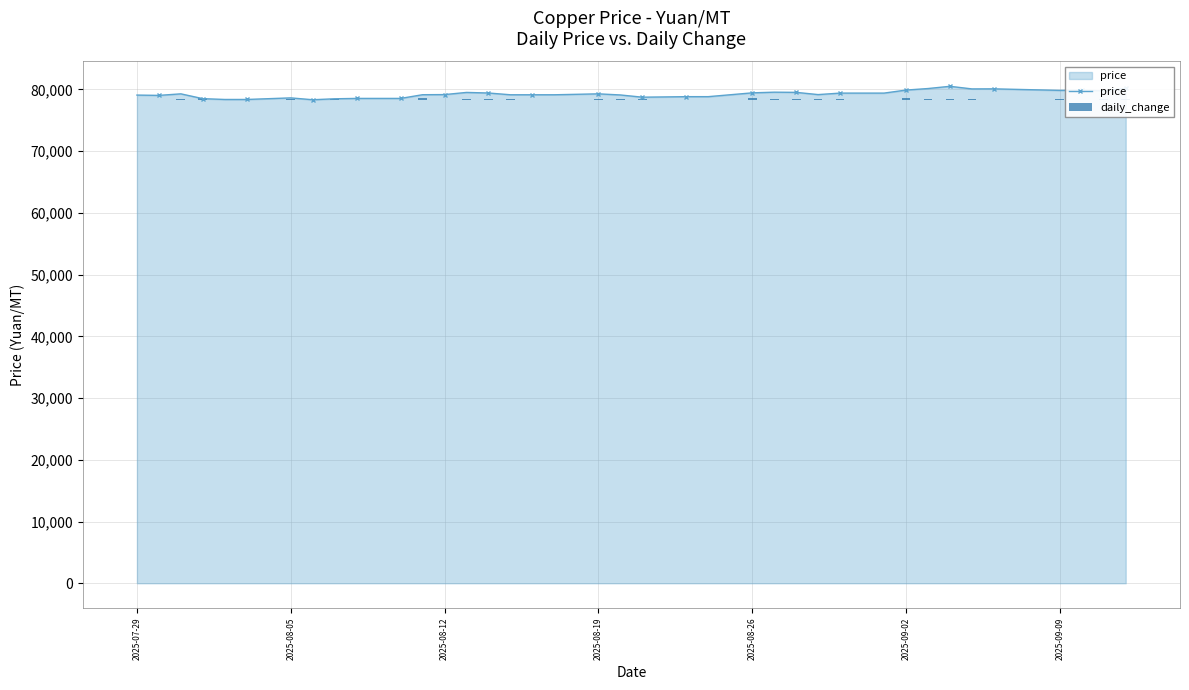

Which series has the largest total across all categories?

price